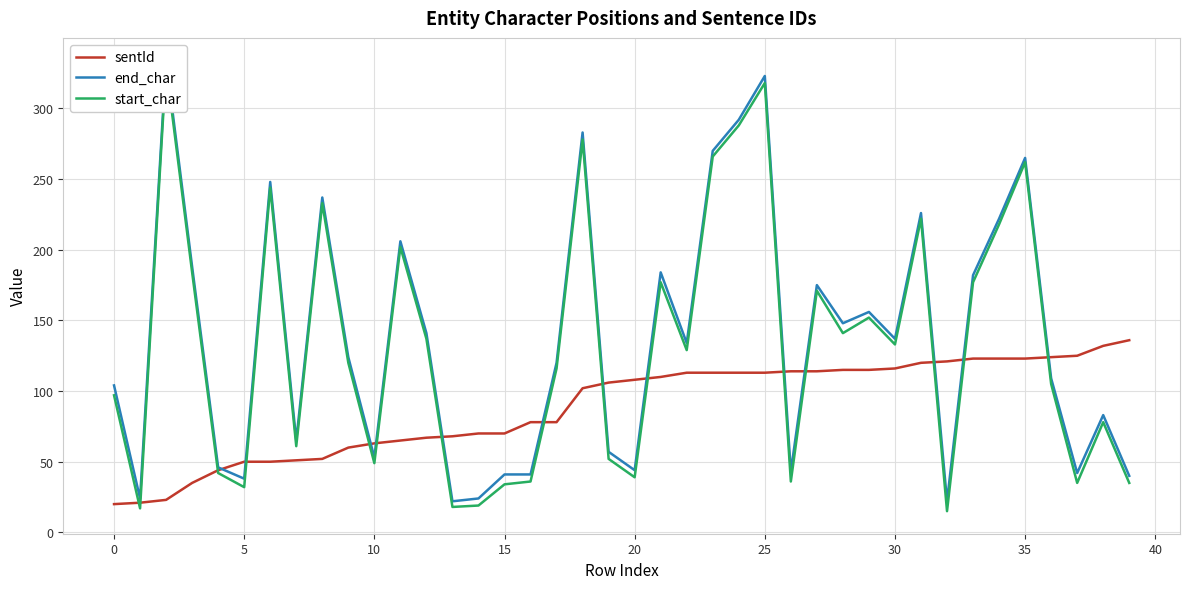

What are all the series names shown in the legend?

sentId, end_char, start_char